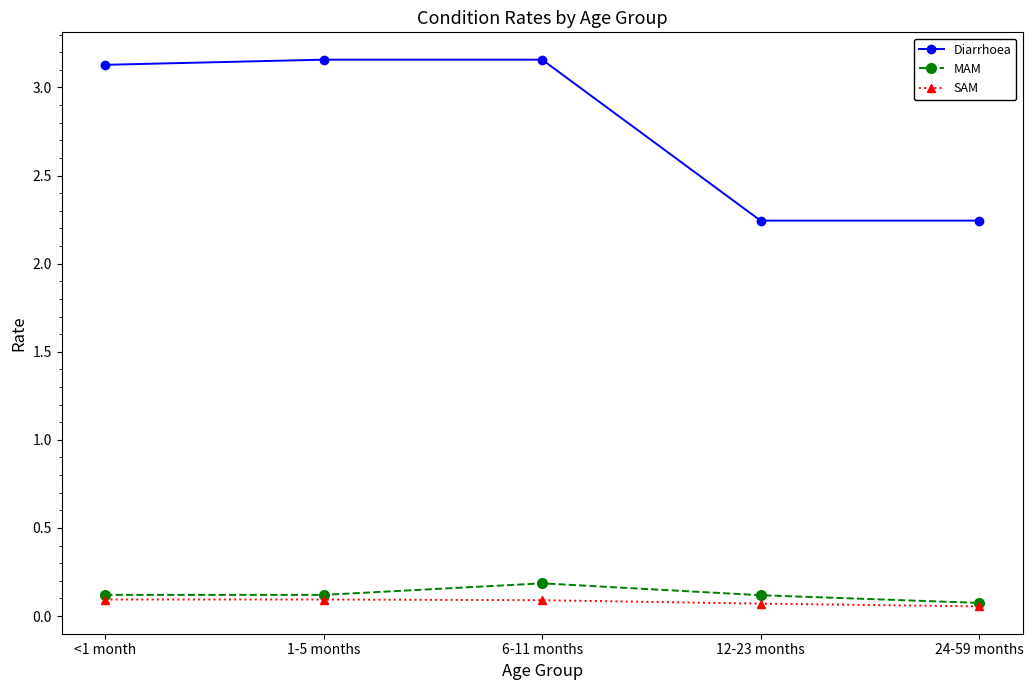

Which series has the largest range (max minus min)?

Diarrhoea